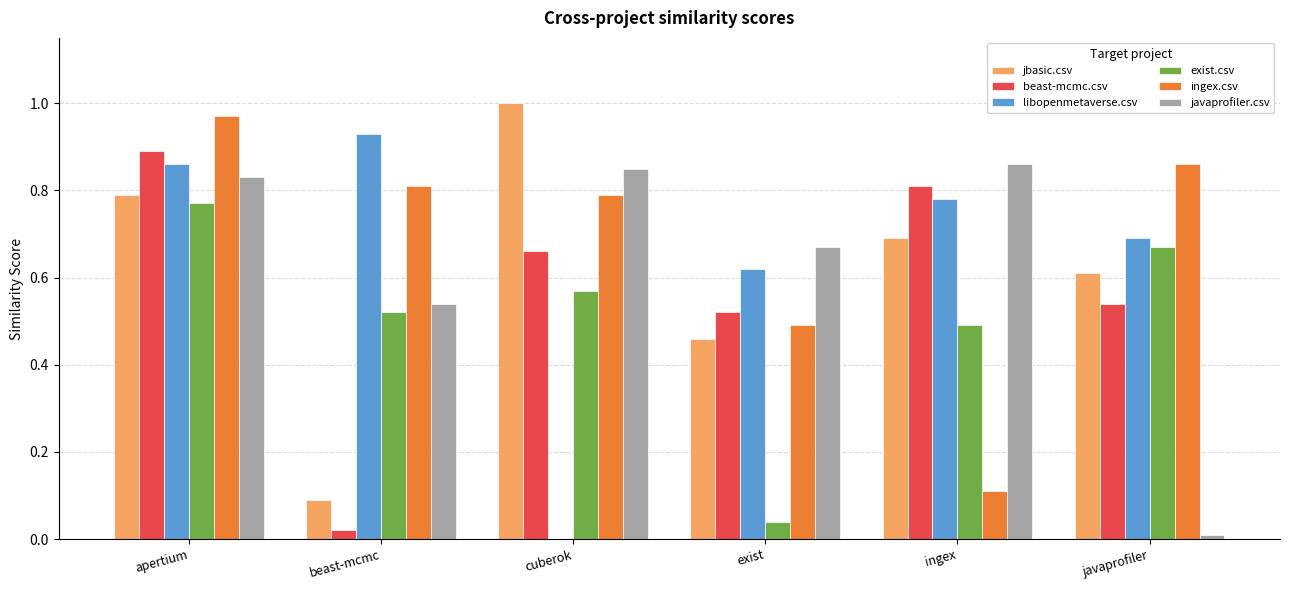

What is the sum of all jbasic.csv values?

3.6